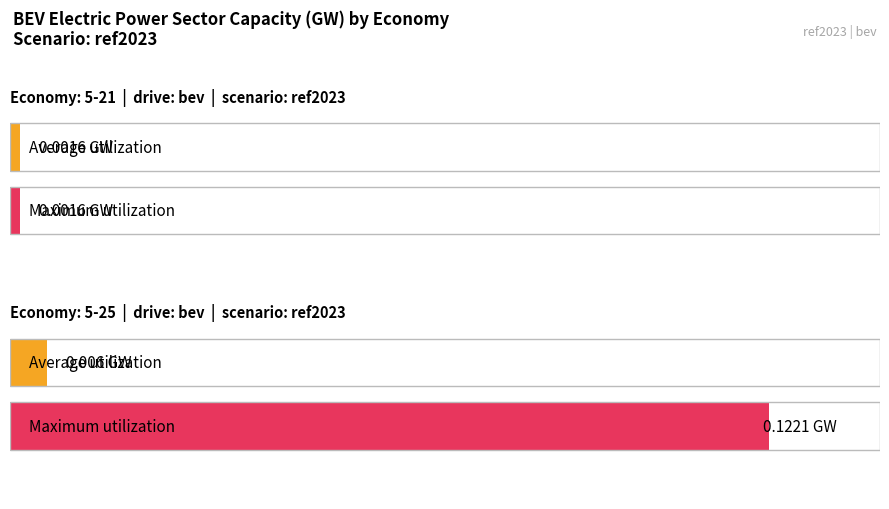

Is it true that Maximum utilization equals 0.2 at 5-25 (2033)?

False